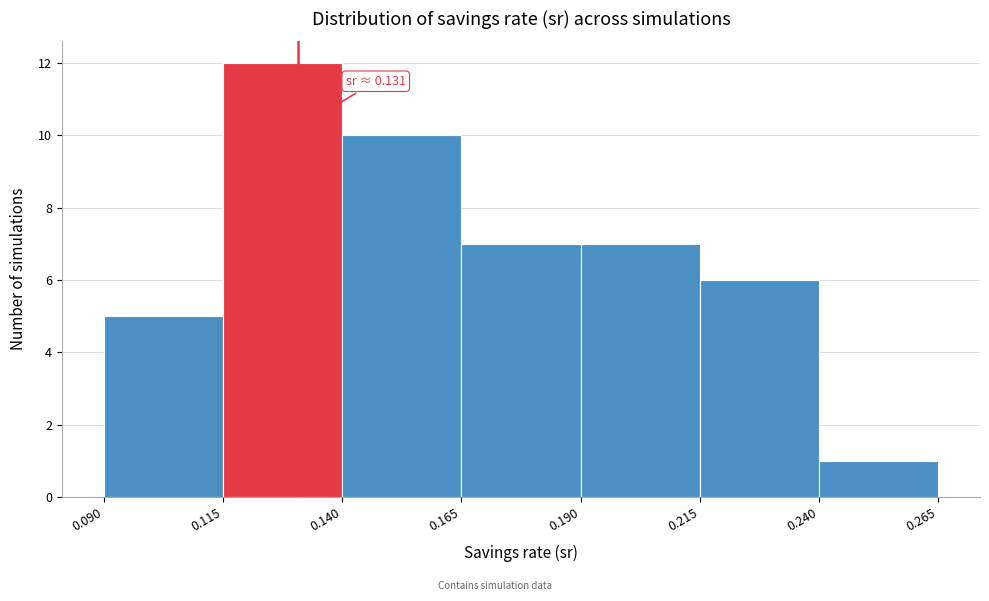

Which range on the x-axis has the tallest bar?

0.115 to 0.140